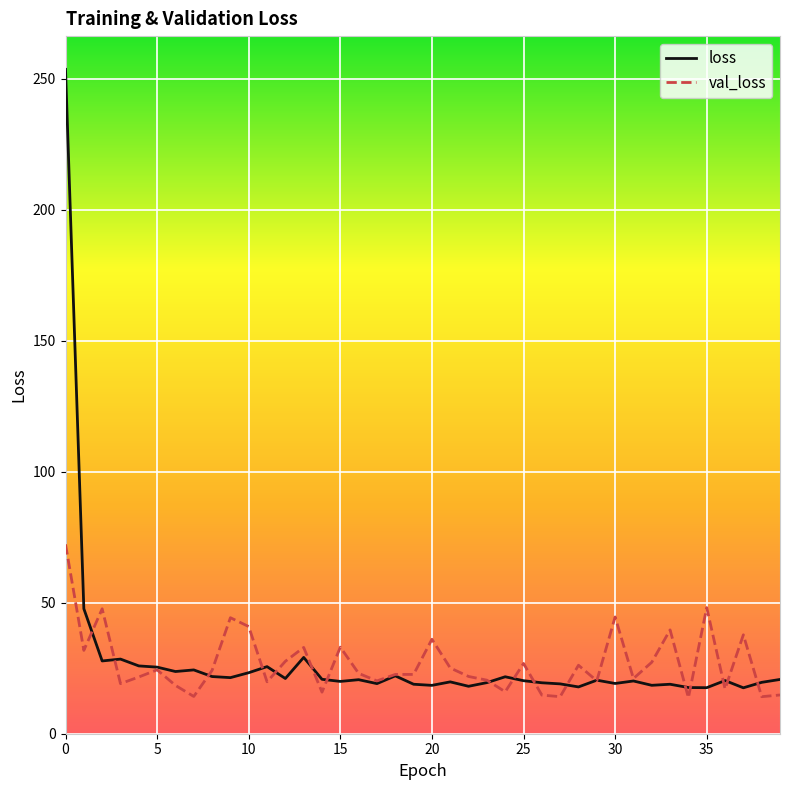

List the series in order of their peak value, highest first.

loss, val_loss